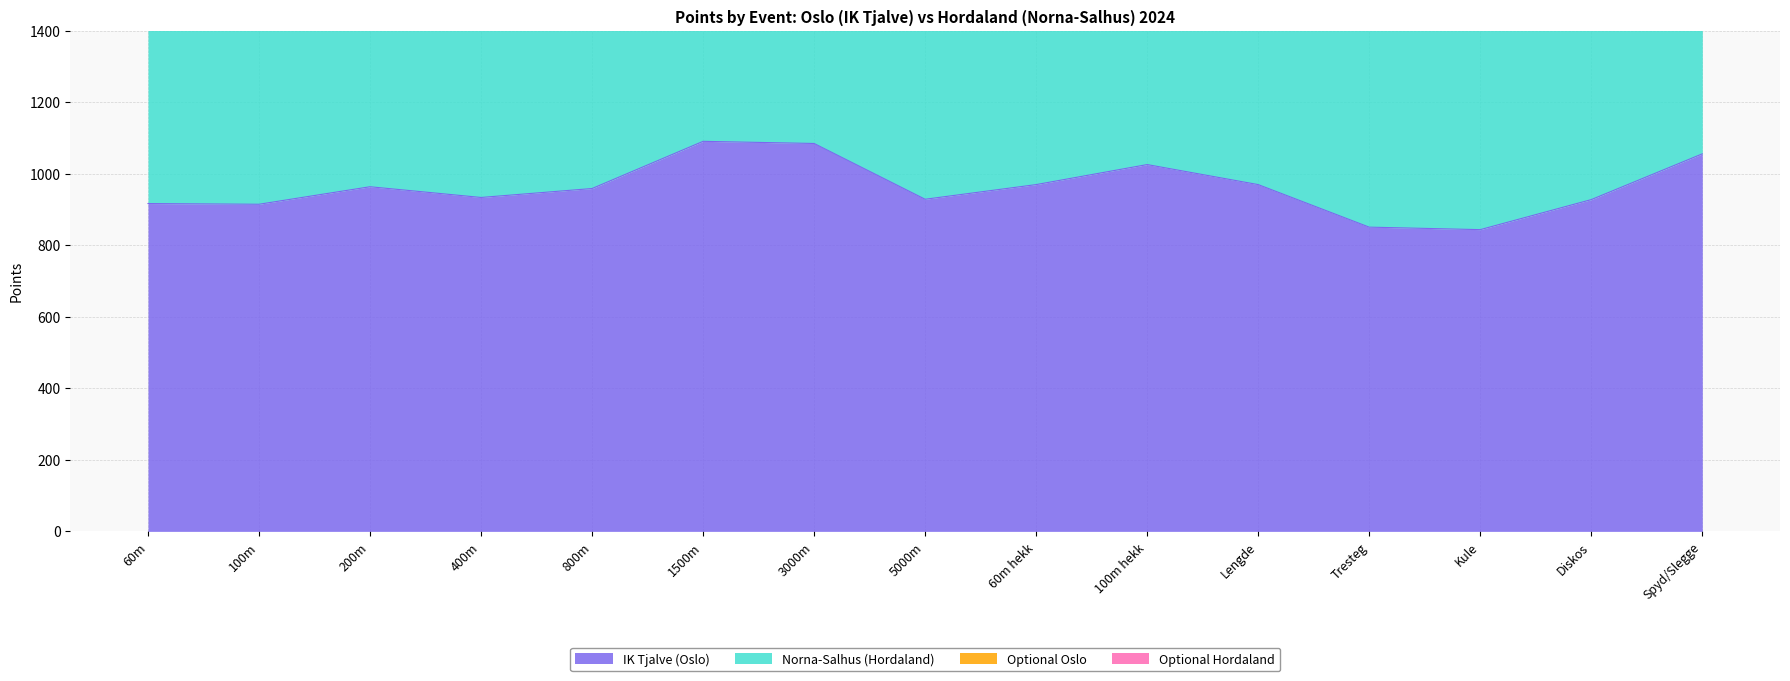

True or false: IK Tjalve (Oslo) and Optional Oslo intersect in this chart.

False